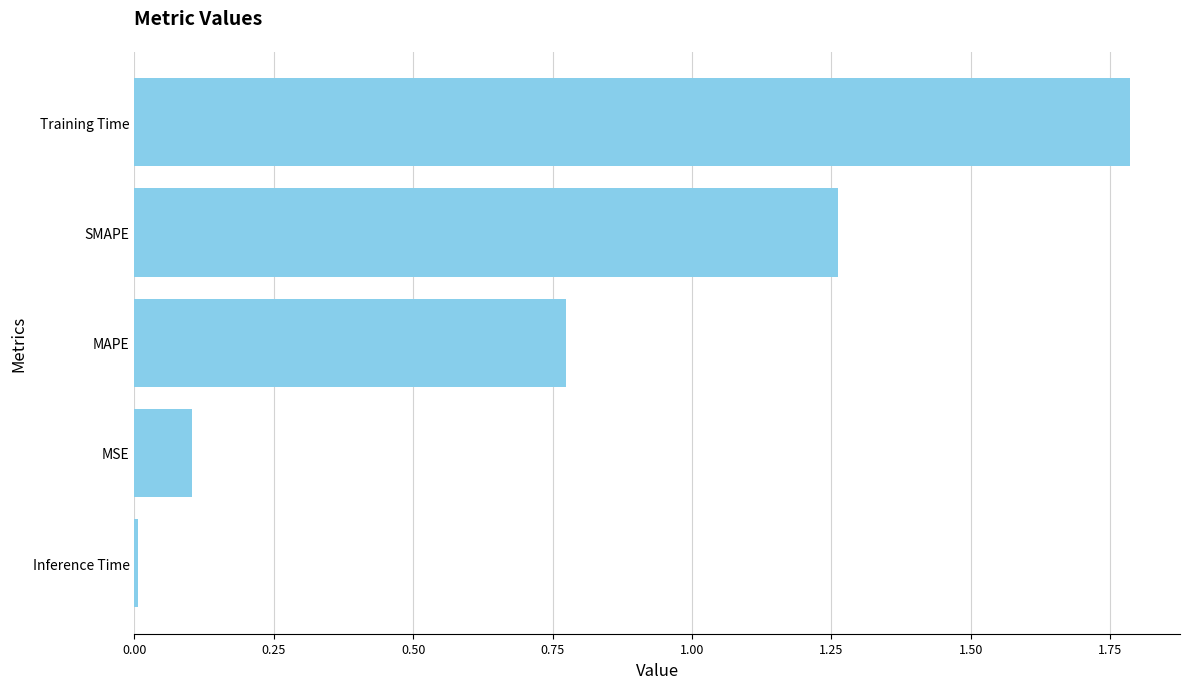

What is the sum of the values at Training Time and MSE?

1.9